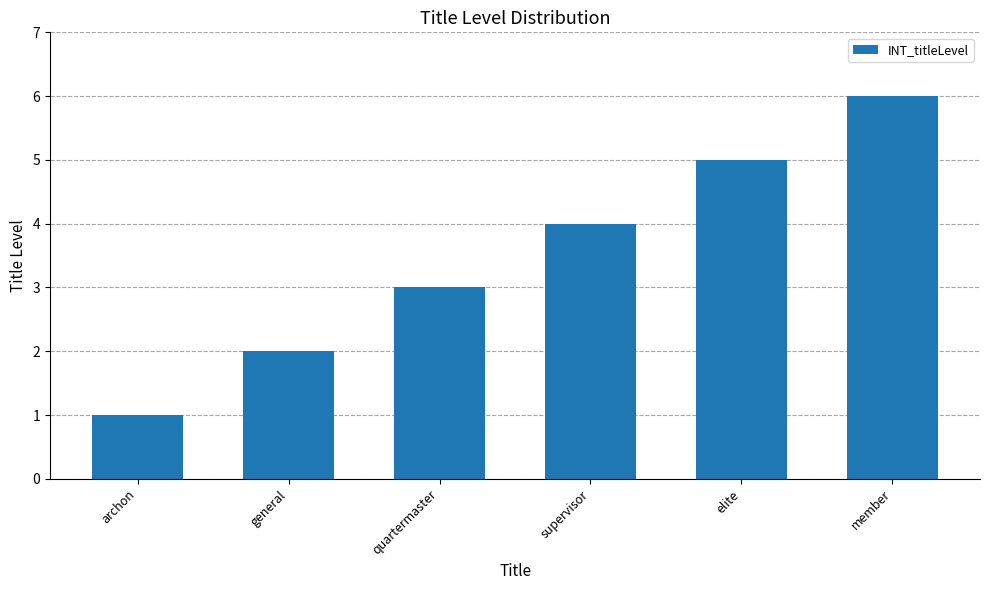

What is the label of the 4th bar from the left?

supervisor